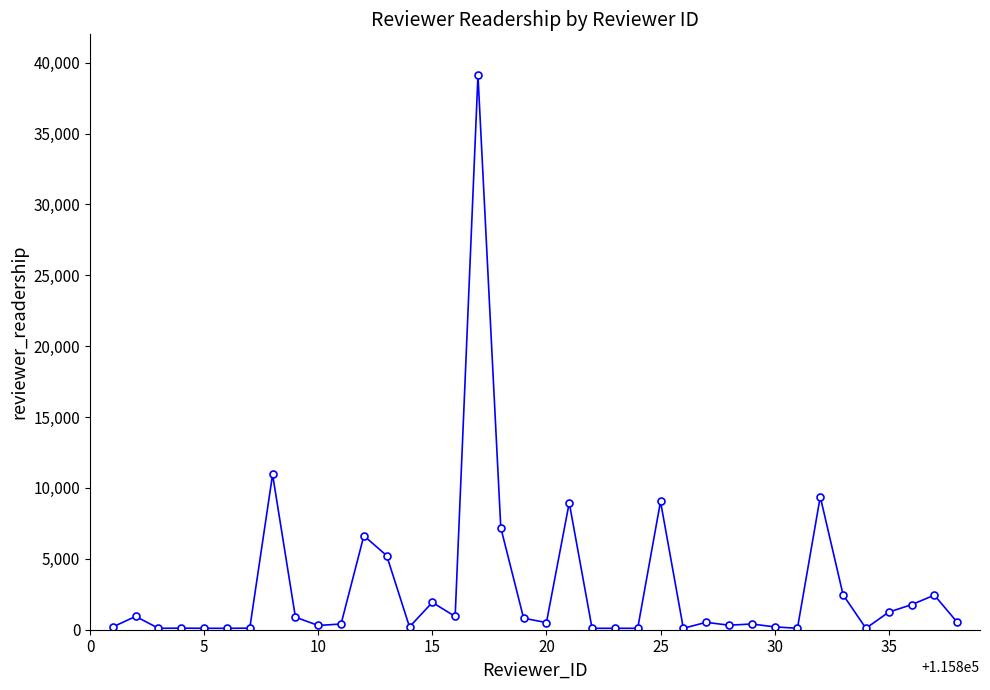

Does the chart display data point markers on the line(s)?

Yes